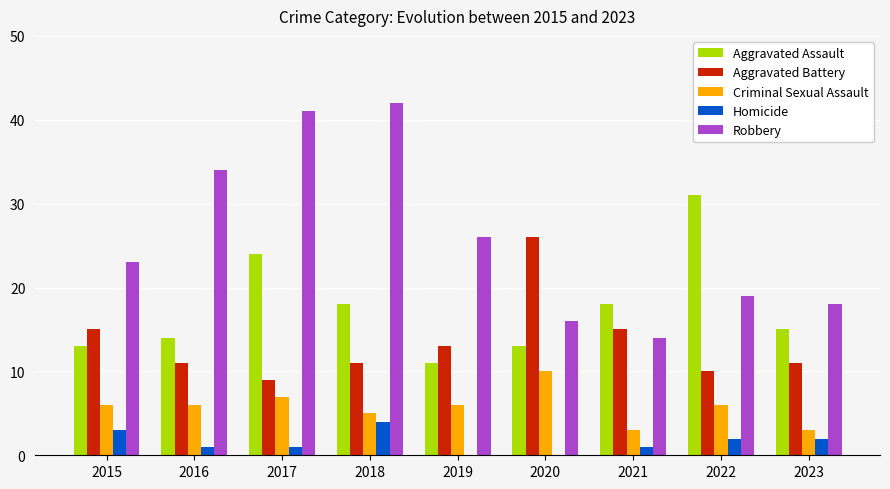

What is the sum of the Robbery values at 2022 and 2016?

53